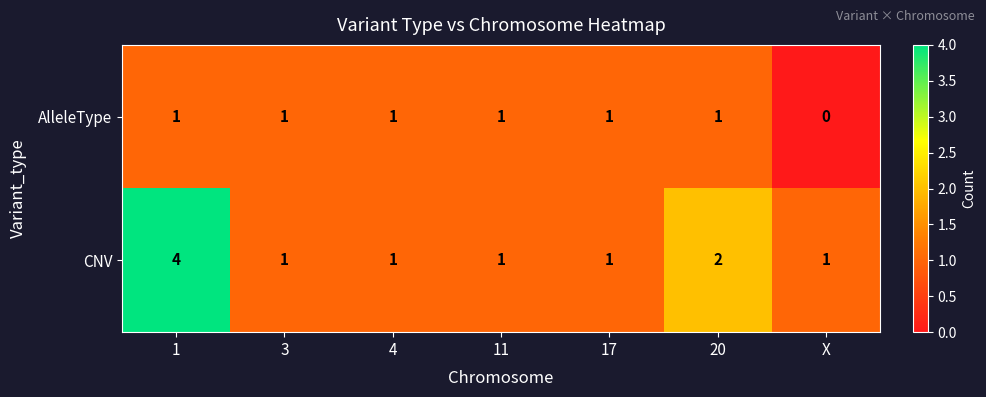

What is the total value across all series at 1?

5